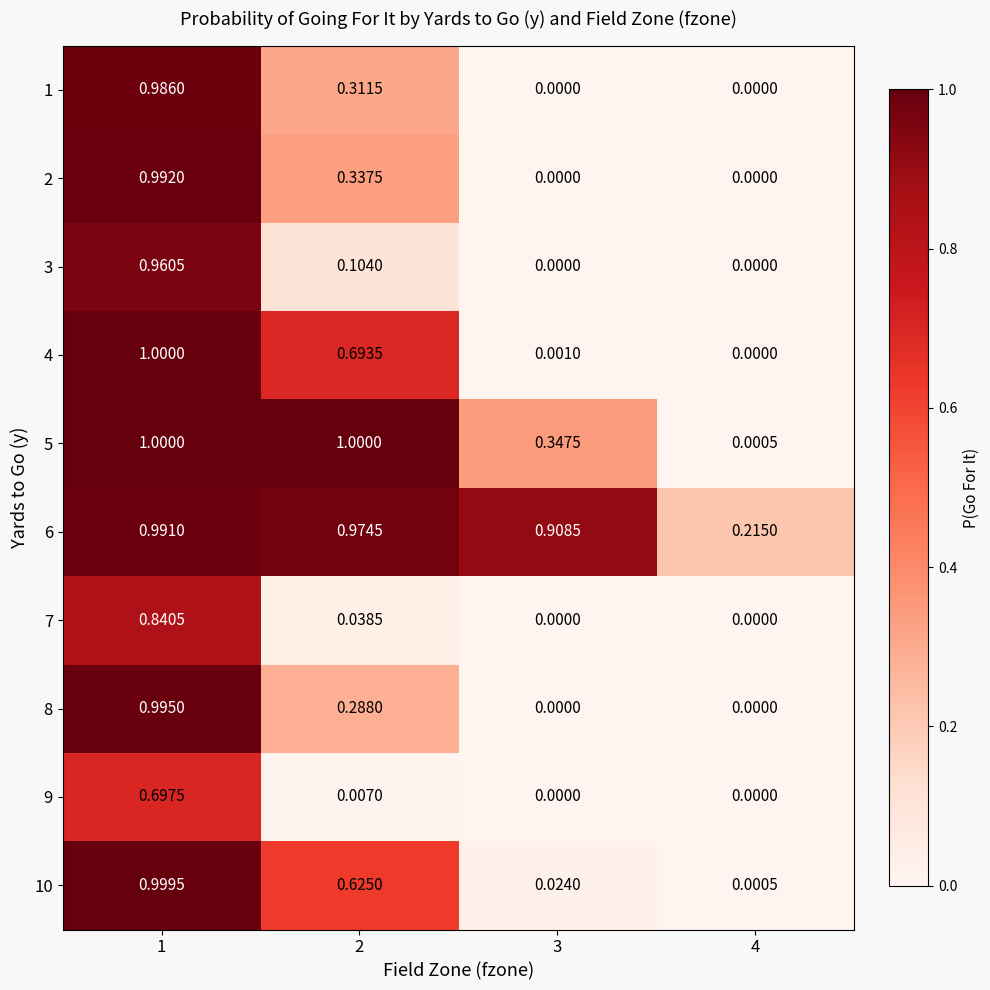

How many values in the 3 series exceed 0?

2